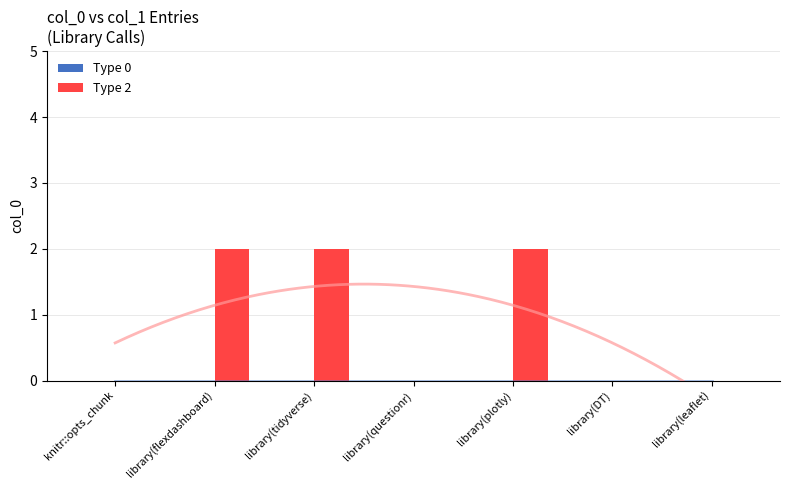

What is the difference between the highest and lowest values at library(tidyverse)?

2